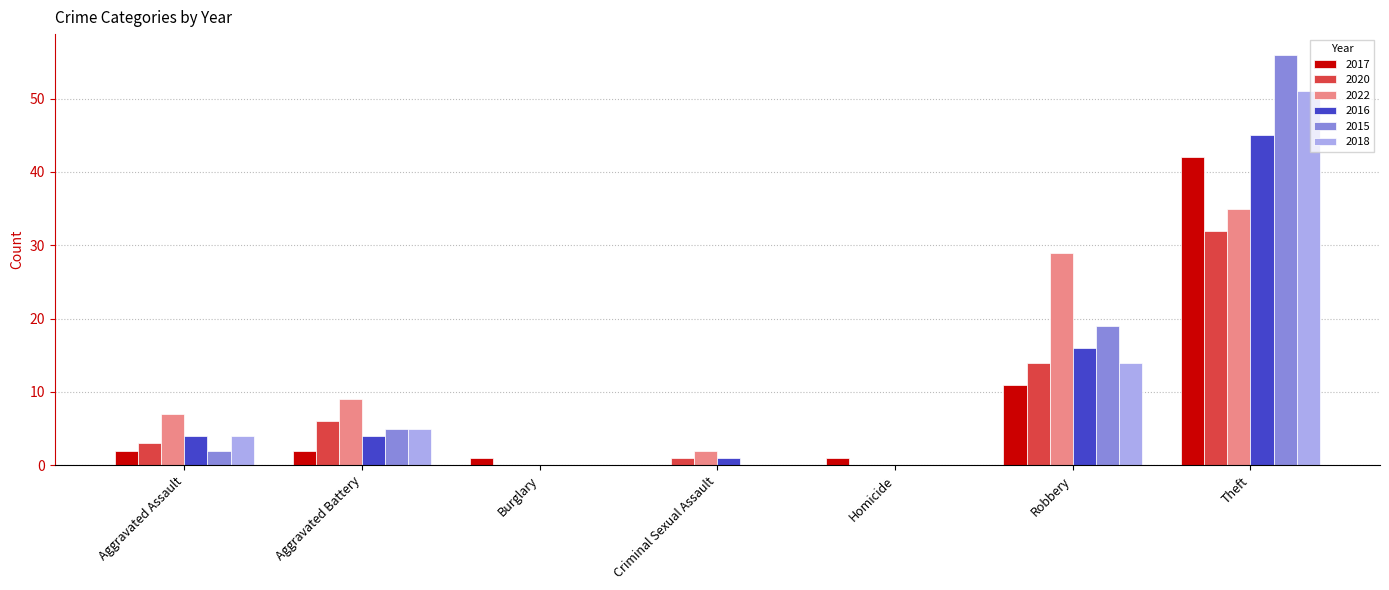

At which label is 2018 closest to 25?

Robbery